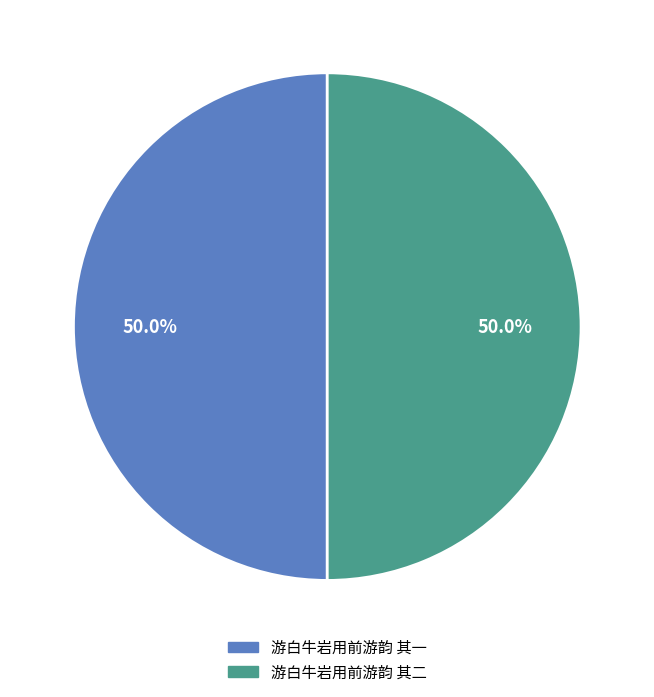

Do 游白牛岩用前游韵 其二 and 游白牛岩用前游韵 其一 together represent more than half of the pie?

Yes